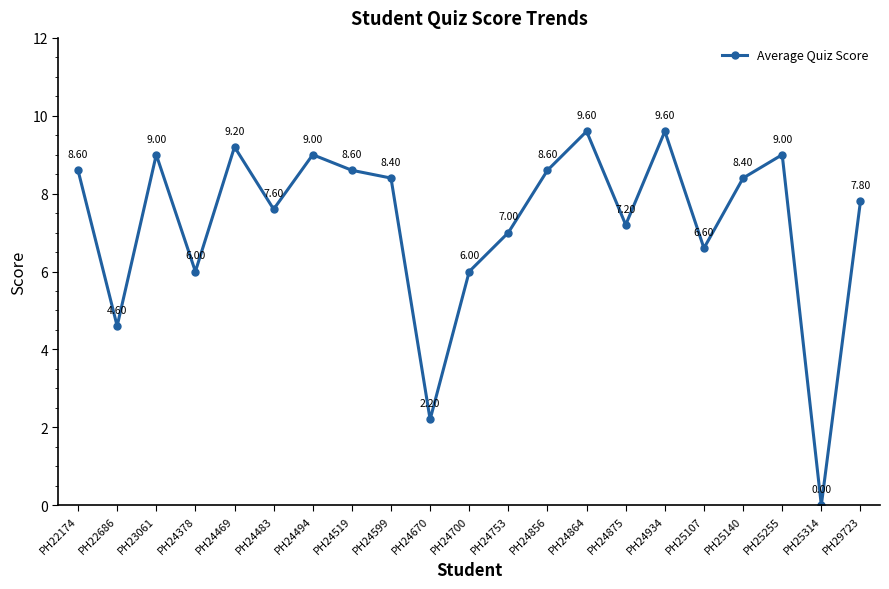

What is the average value?

7.3